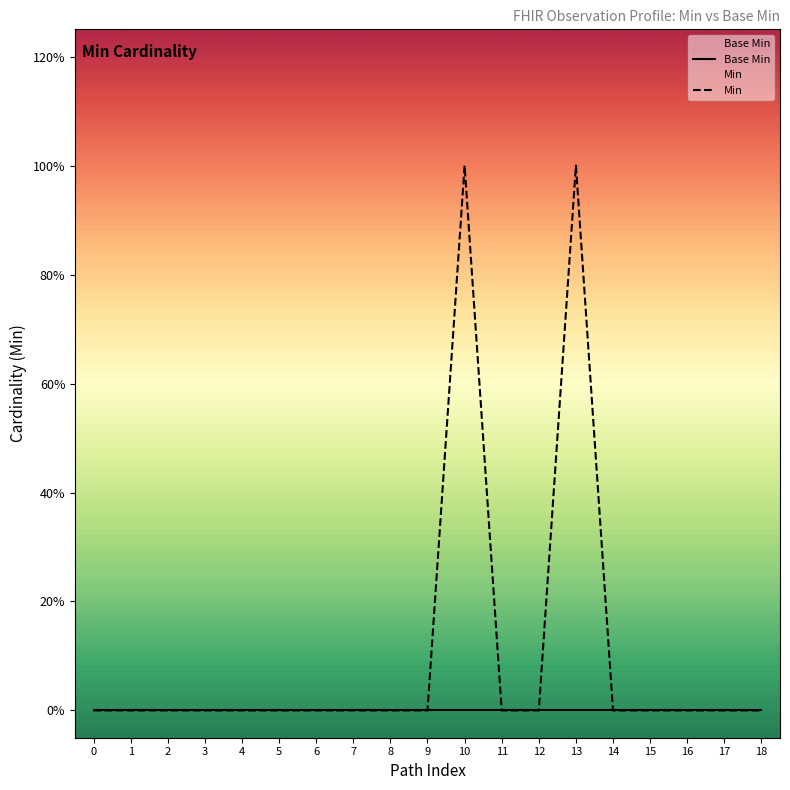

Which series reaches the maximum Y coordinate?

Min